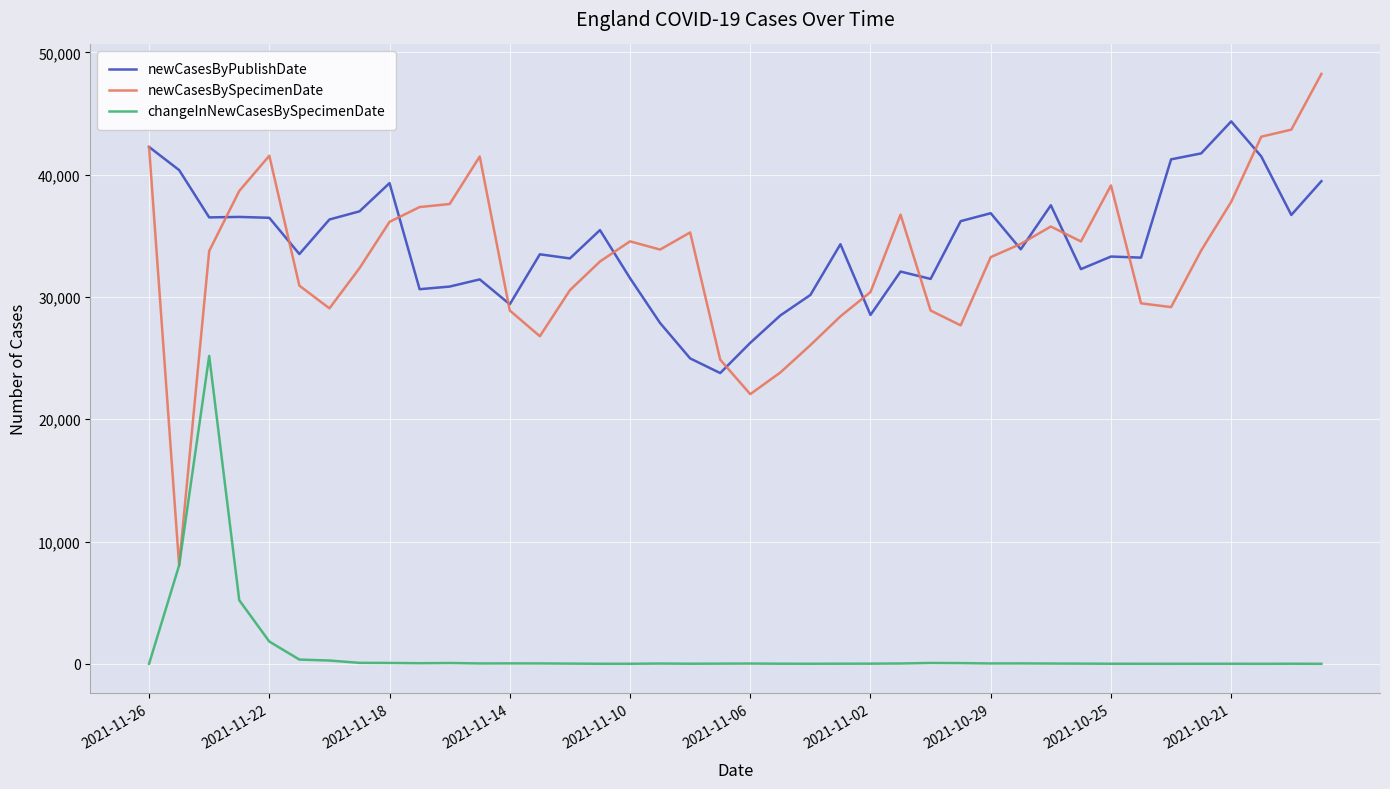

Rank the series by their maximum value, from lowest to highest.

changeInNewCasesBySpecimenDate, newCasesByPublishDate, newCasesBySpecimenDate